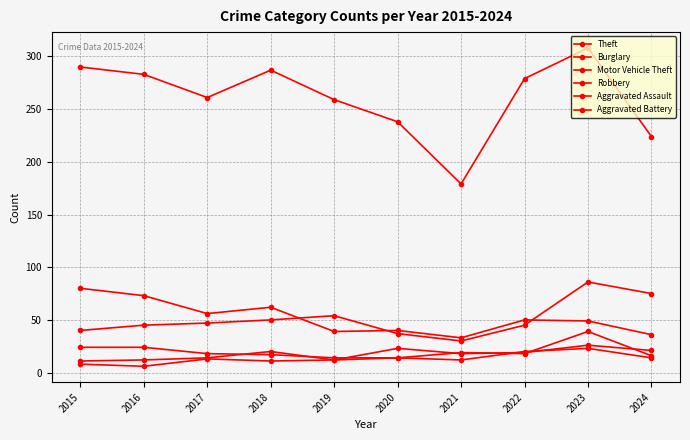

Does the chart have visible grid lines?

Yes